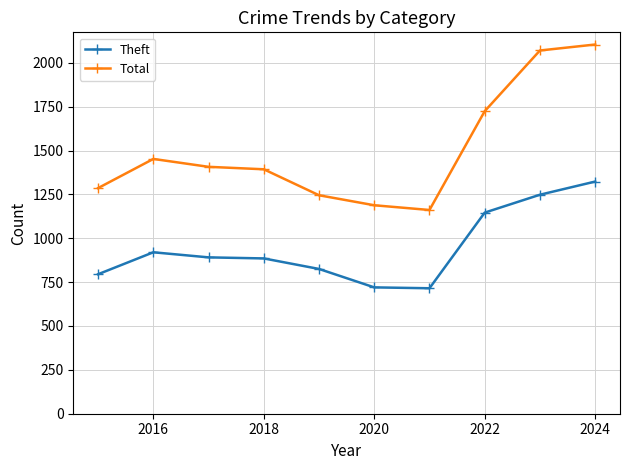

What is the minimum value shown in the chart?

715